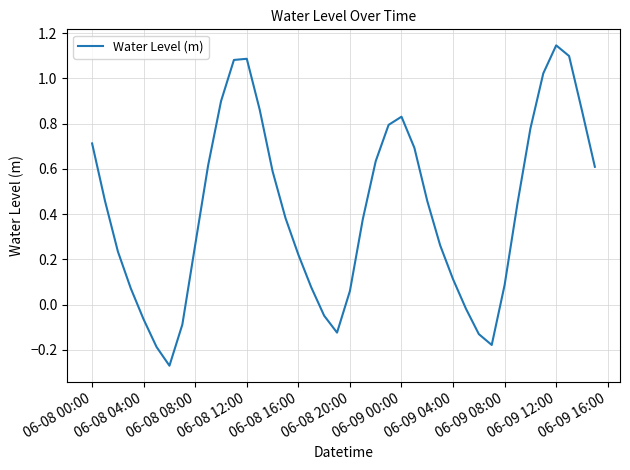

At which category does the chart reach its peak across all series?

06-09 12:00